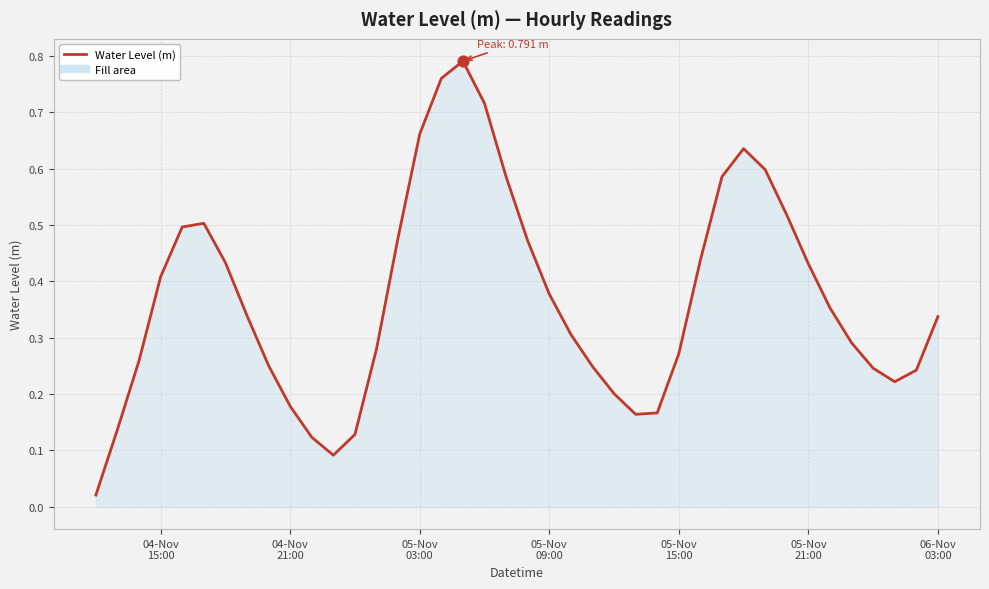

How many lines are shown in the chart?

1